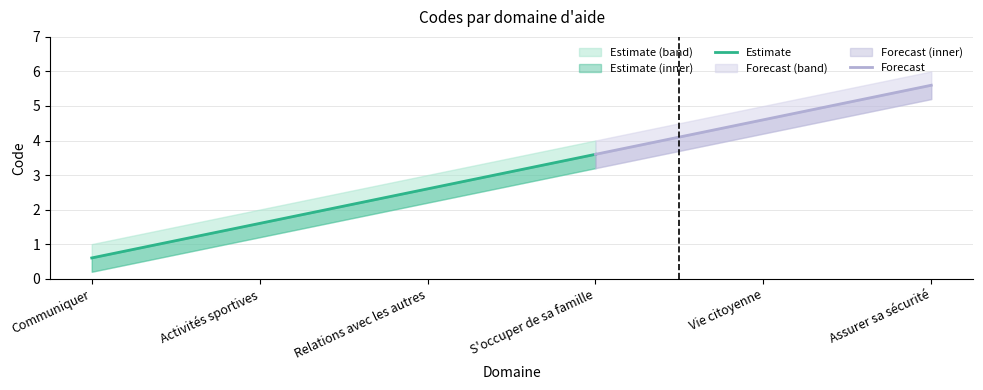

The chart shows a value of 5 at Vie citoyenne. True or false?

True